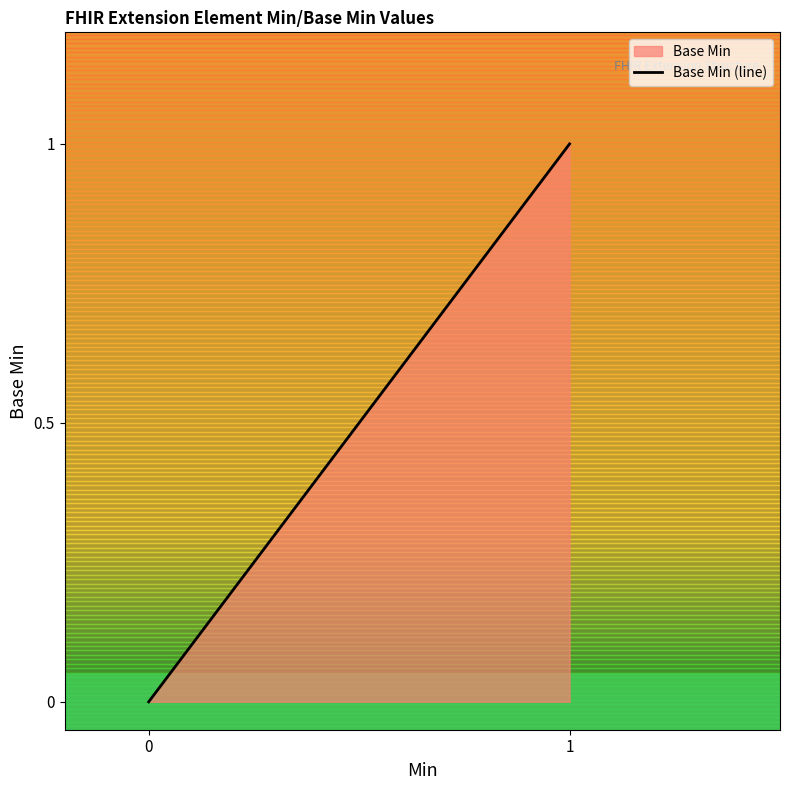

Does the chart have visible grid lines?

No